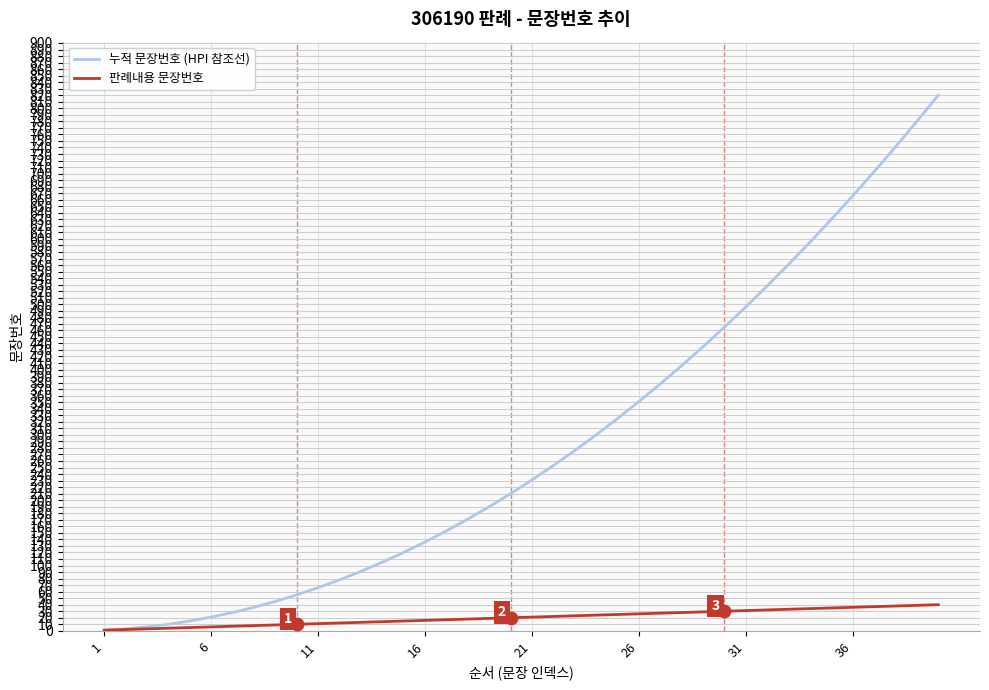

What are all the series names shown in the legend?

누적 문장번호 (HPI 참조선), 판례내용 문장번호